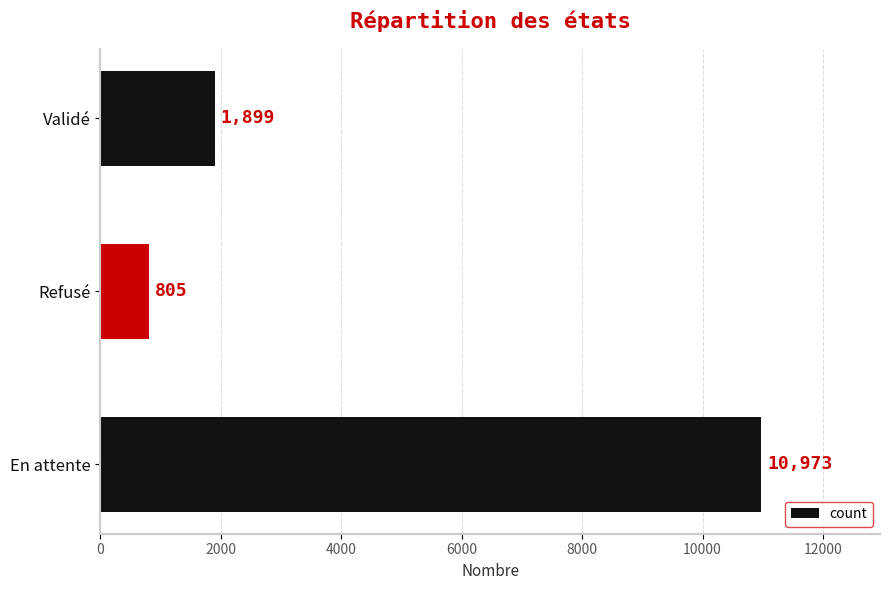

What is the sum of all values?

13677